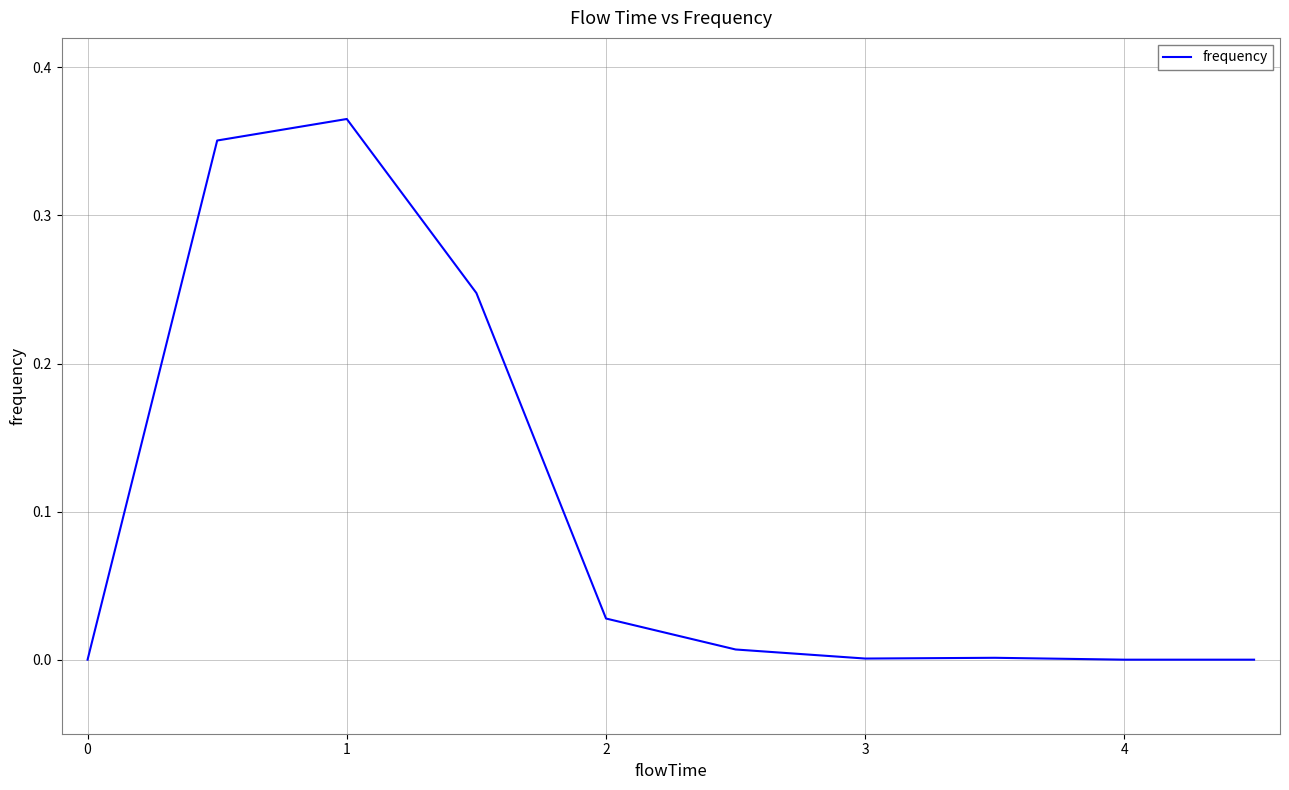

The value at 0 is -0.2. True or false?

False